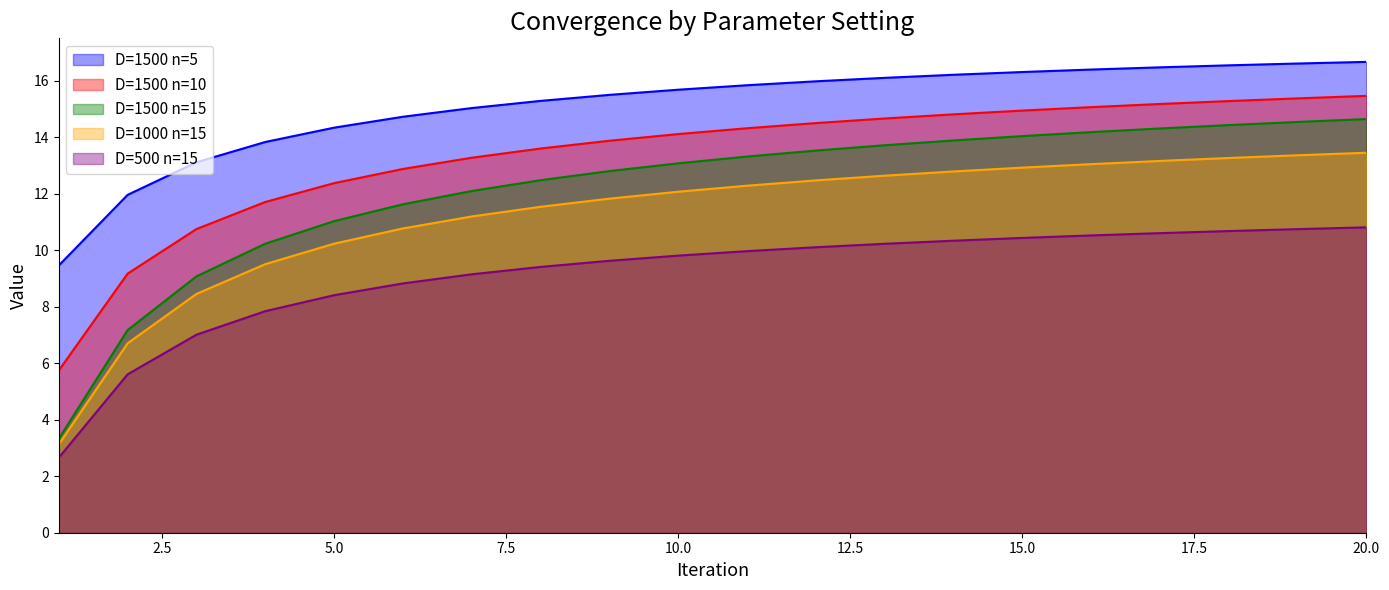

At which category is the sum across all series the highest?

20